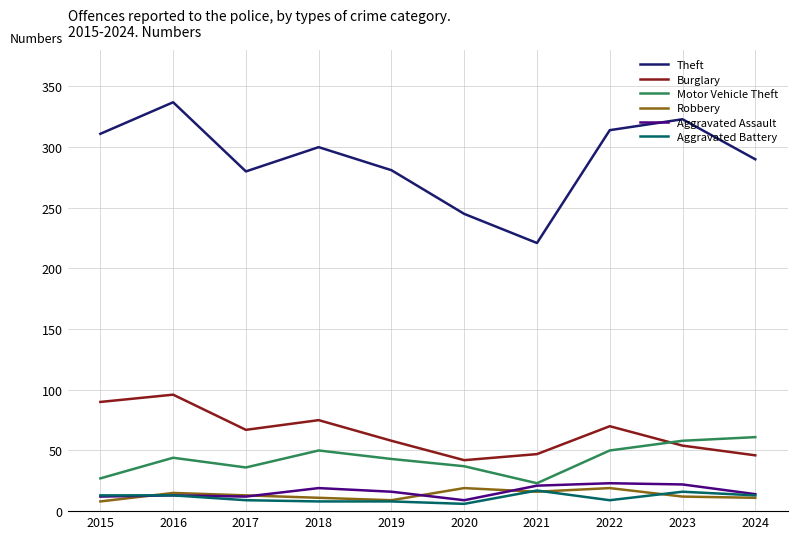

At which category does the chart reach its peak across all series?

2016